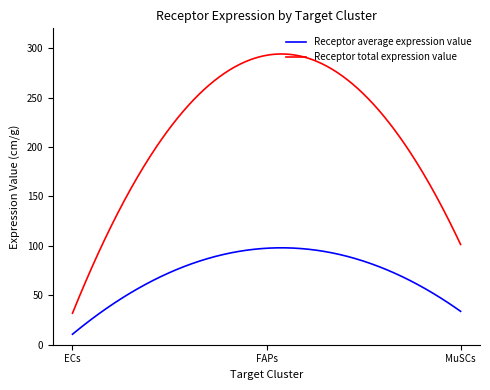

Which series has the largest range (max minus min)?

Receptor total expression value